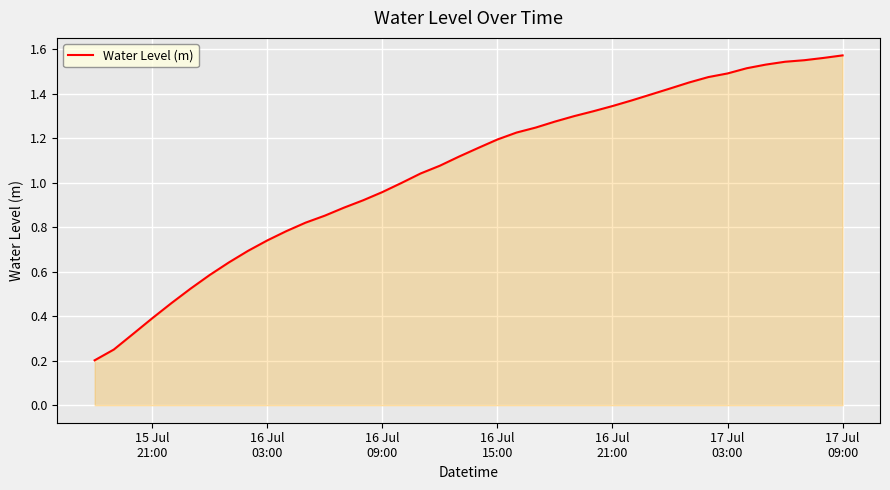

Does the chart have visible grid lines?

Yes